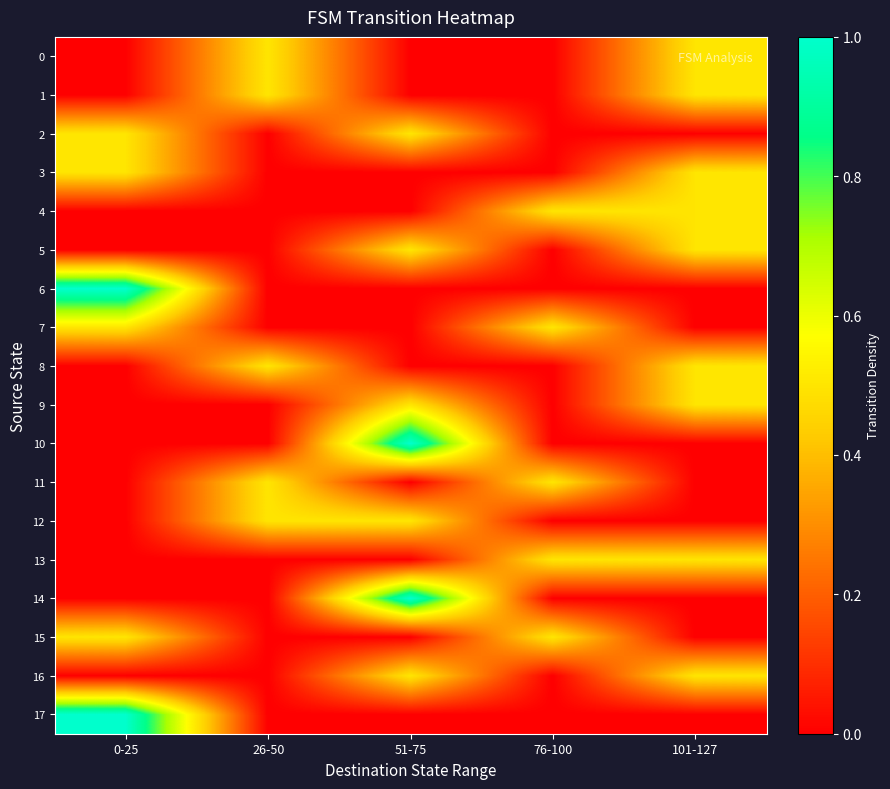

At which category does the chart reach its peak across all series?

0-25